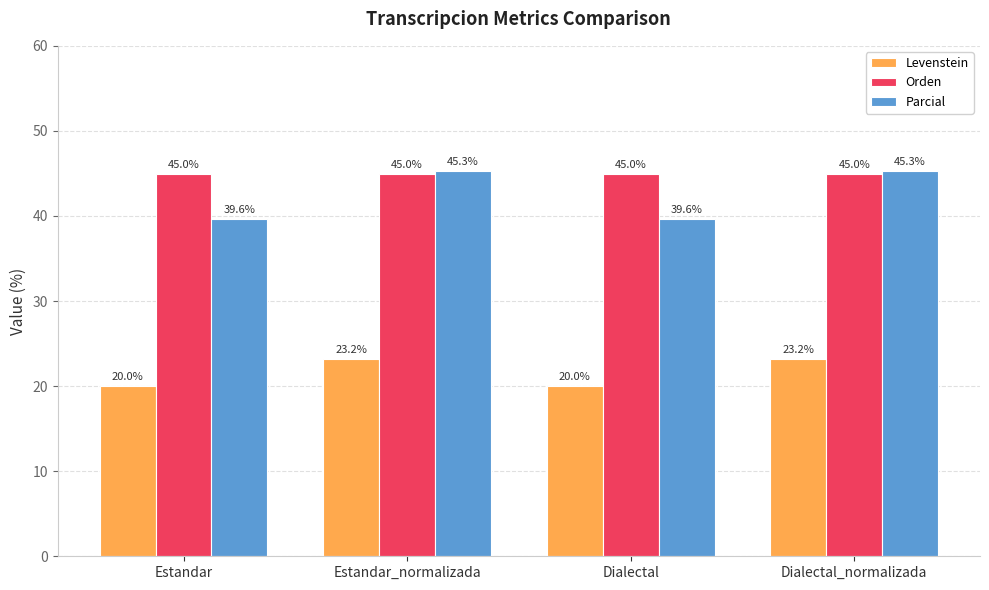

What is the highest value of the Orden series?

45.0